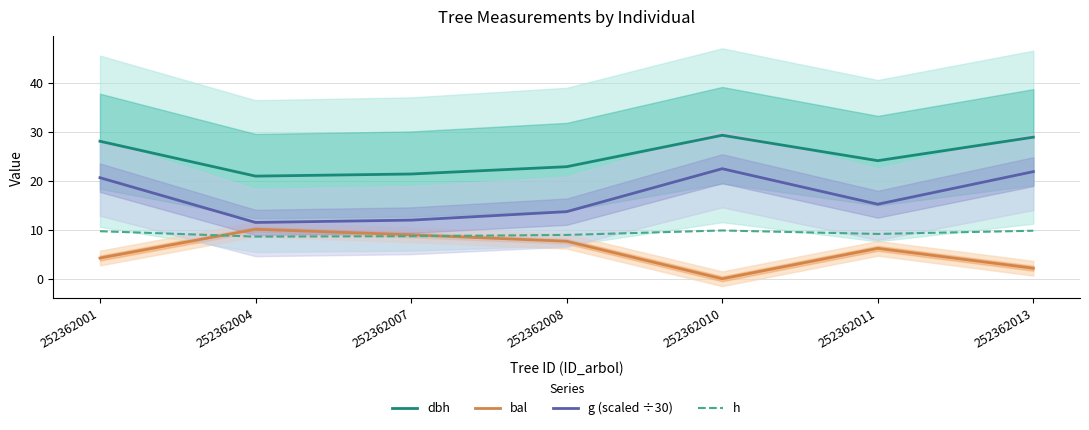

Where is bal nearest to the value 5?

252362001